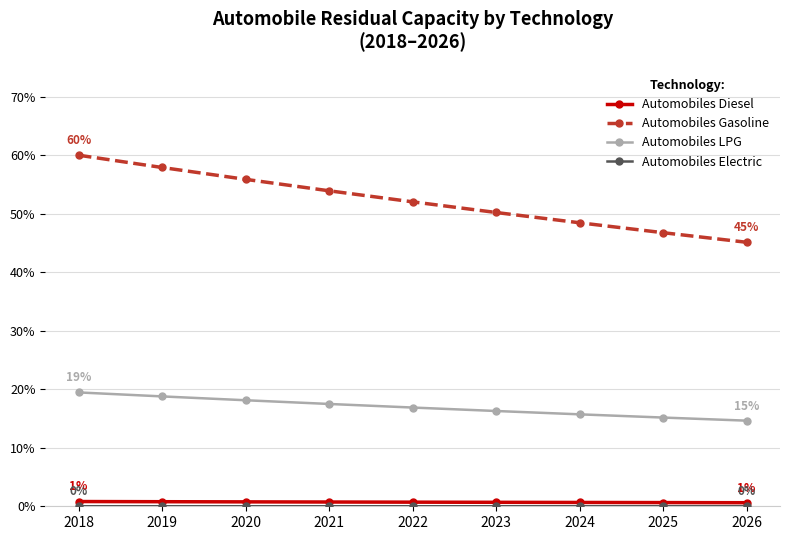

What is the difference between the Automobiles Gasoline values at 2021 and 2025?

7.2